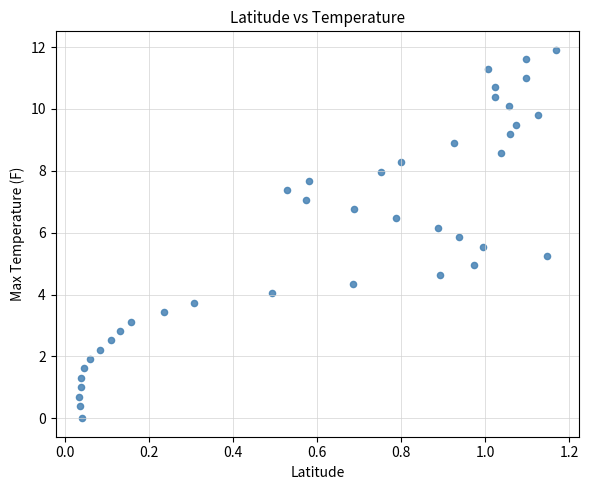

What is the range of Y values (max minus min)?

11.9